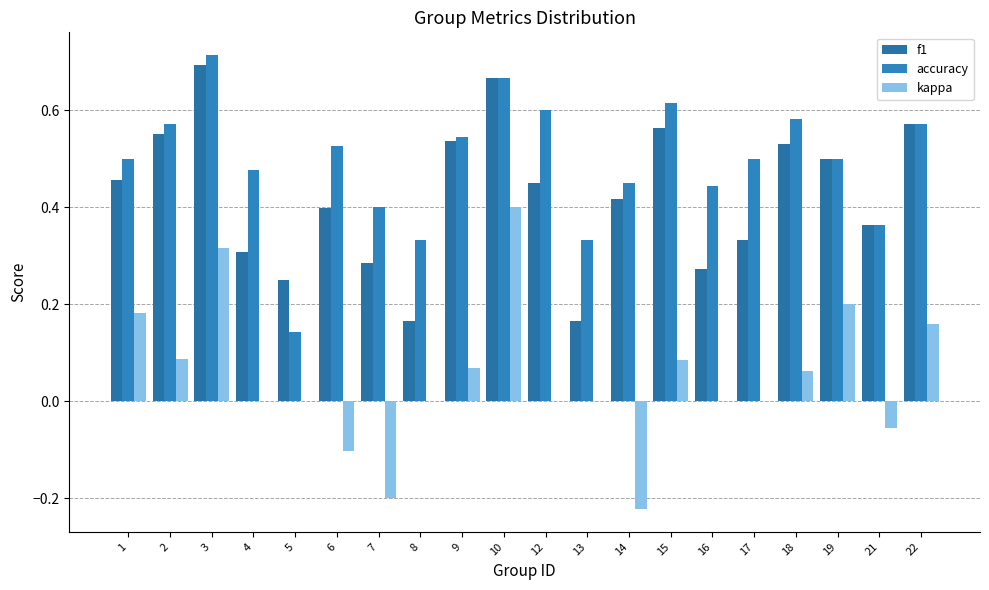

Does the chart contain stacked bars?

No